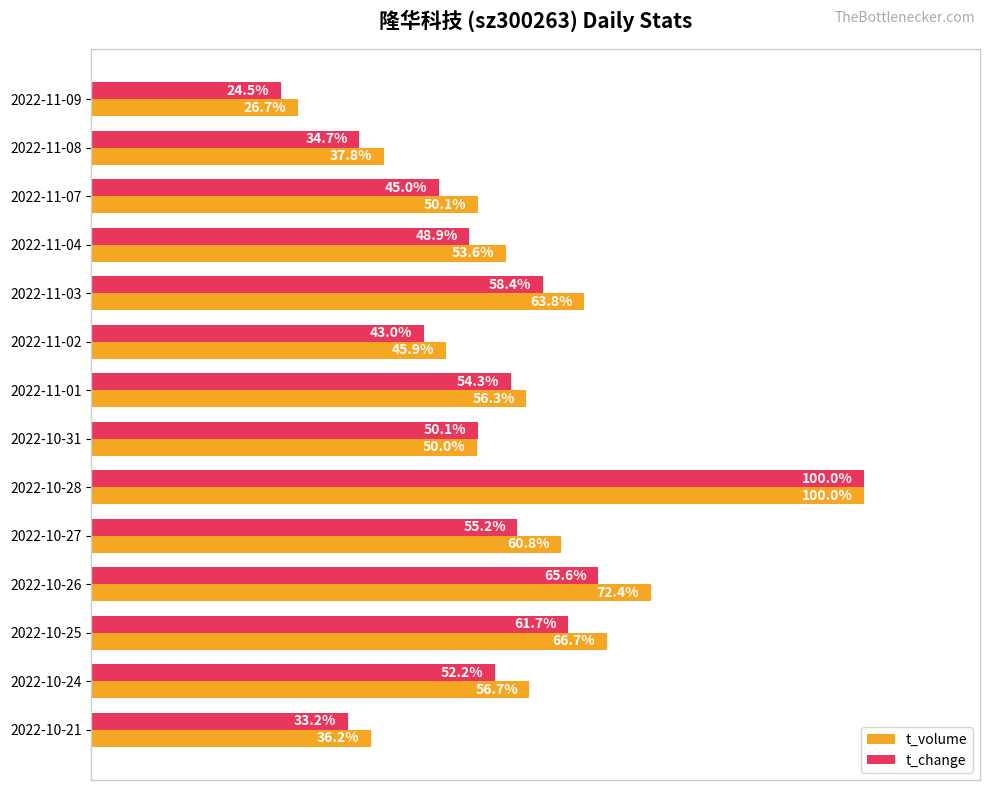

Which label corresponds to the smallest value in the chart?

2022-11-09